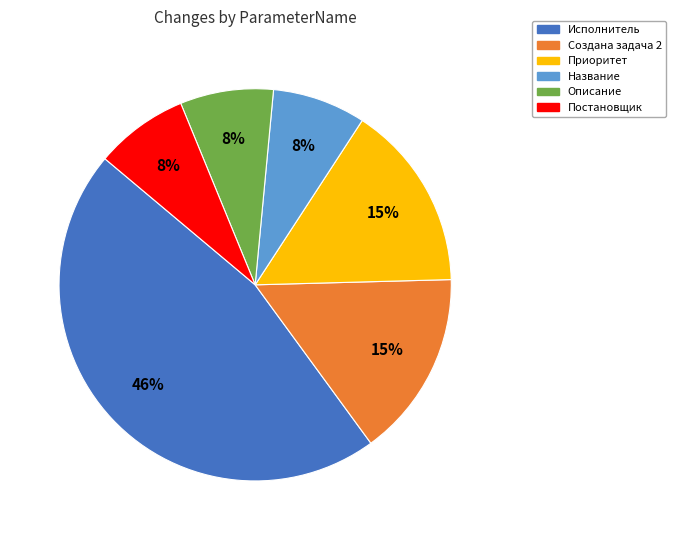

Is Название the majority of the pie?

No